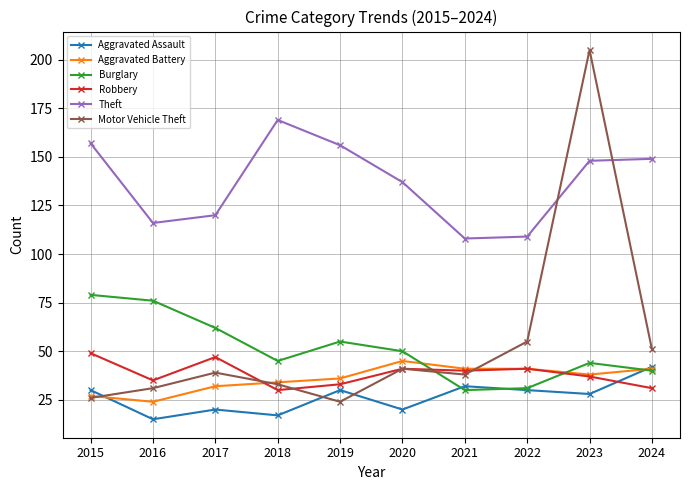

At which category does Robbery reach its first local valley?

2016